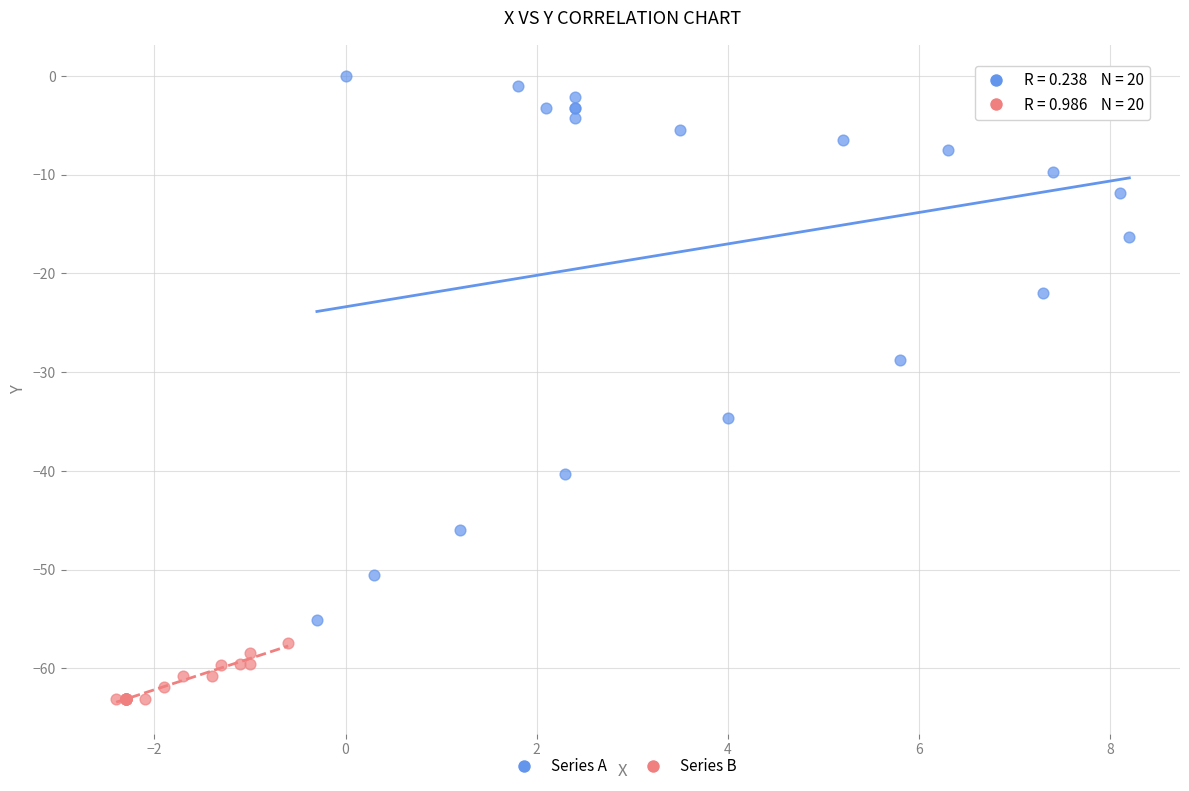

Which series reaches the minimum Y coordinate?

Series B